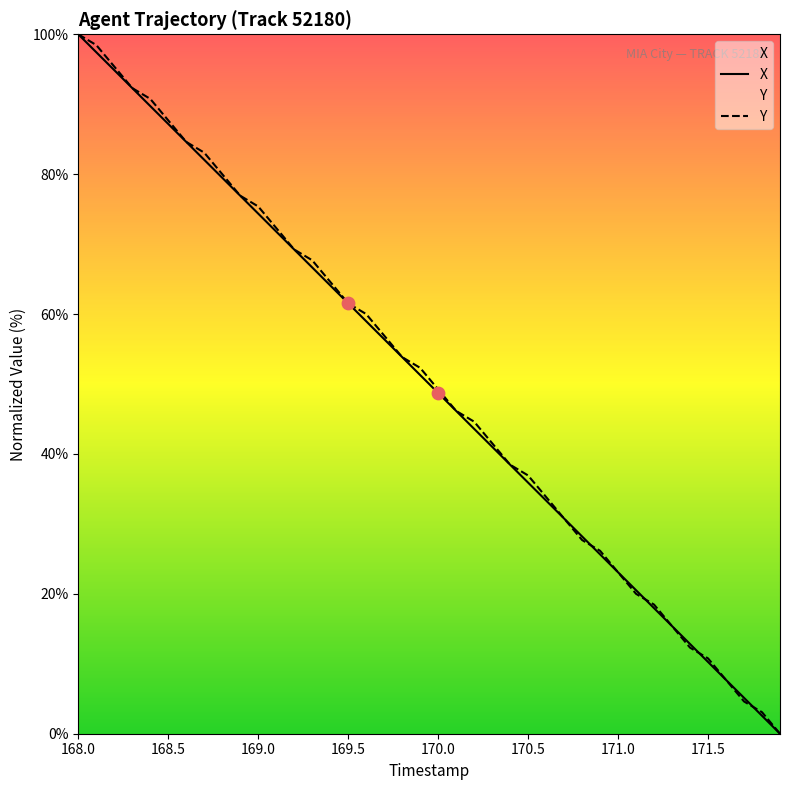

What is the total value across all series at 171.5?

21.0